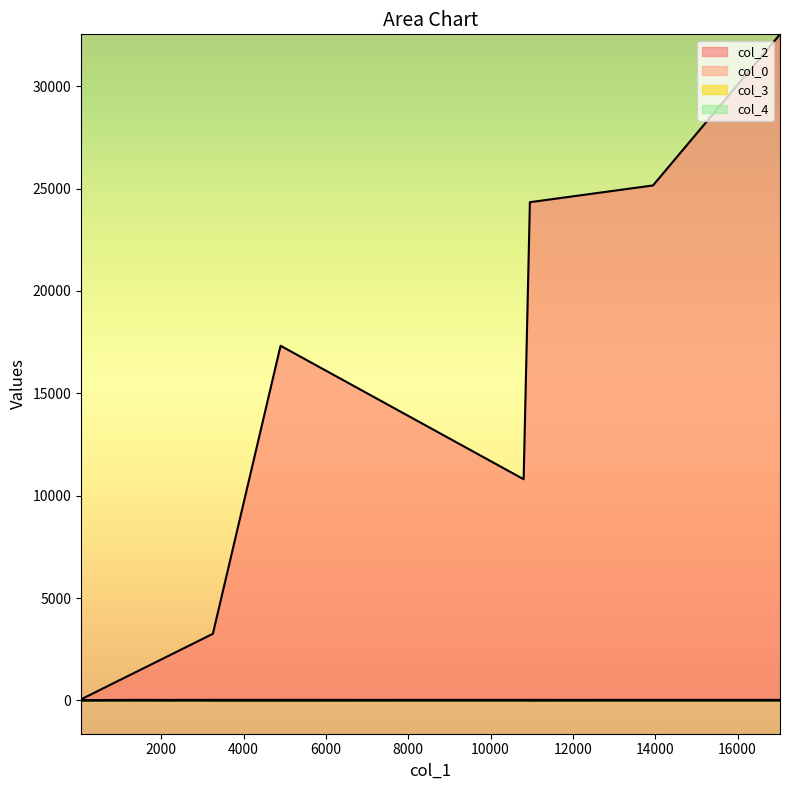

What is the label of the 10th point from the right?

52